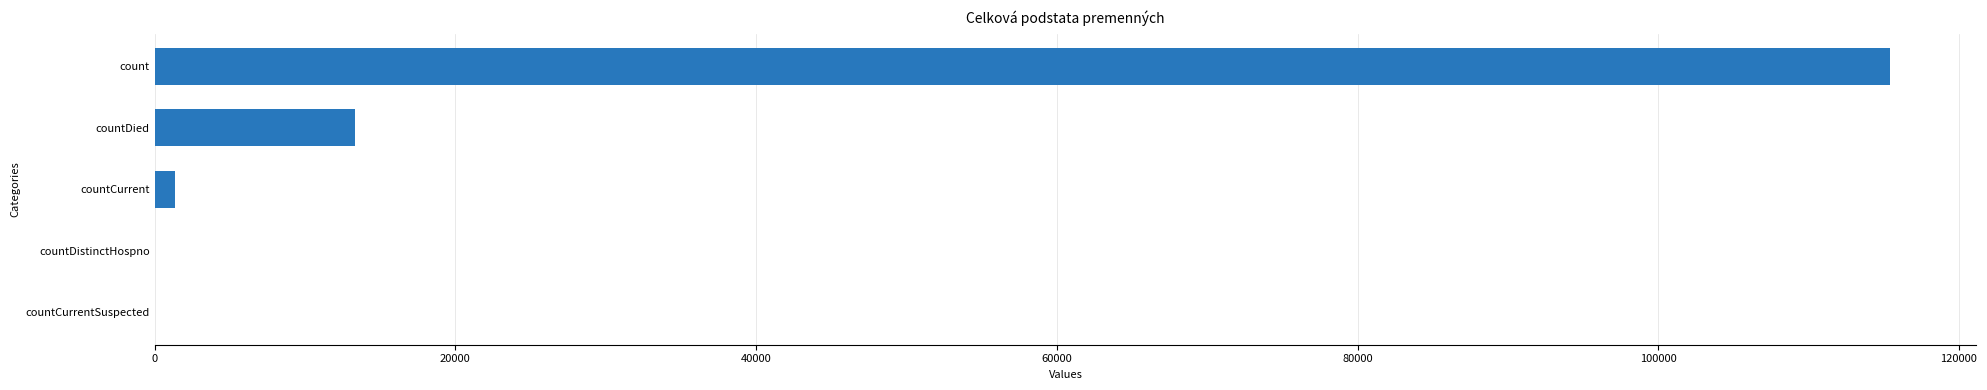

Reading top to bottom, extract all data points from this chart.

count=115379	countDied=13343	countCurrent=1383	countDistinctHospno=0	countCurrentSuspected=0